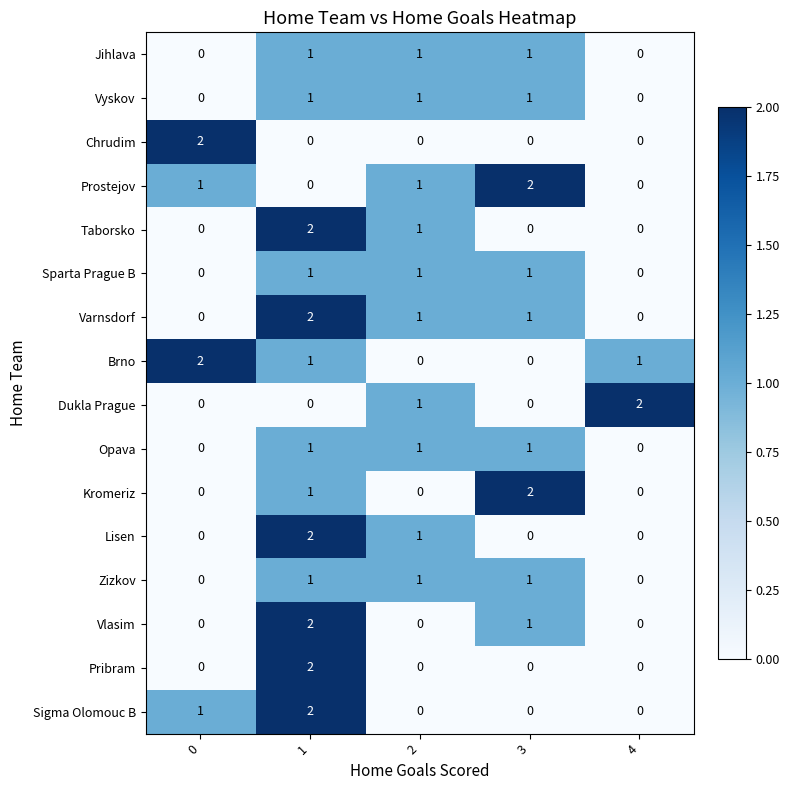

What is the total value across all series at 0?

6